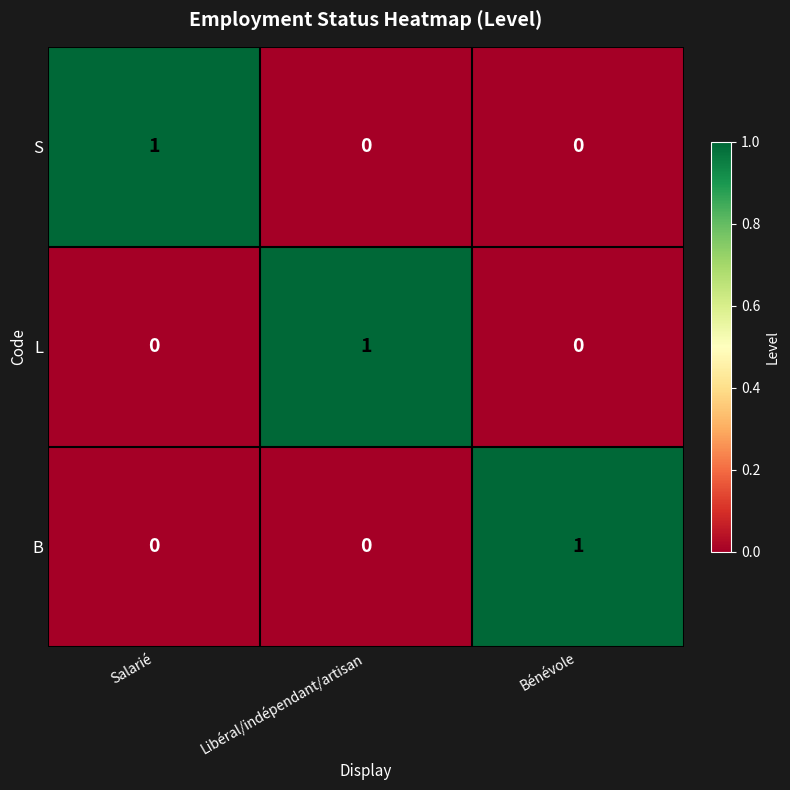

Reading left to right, list all the values displayed in this chart.

S: Salarié=1	Libéral/indépendant/artisan=0	Bénévole=0
L: Salarié=0	Libéral/indépendant/artisan=1	Bénévole=0
B: Salarié=0	Libéral/indépendant/artisan=0	Bénévole=1